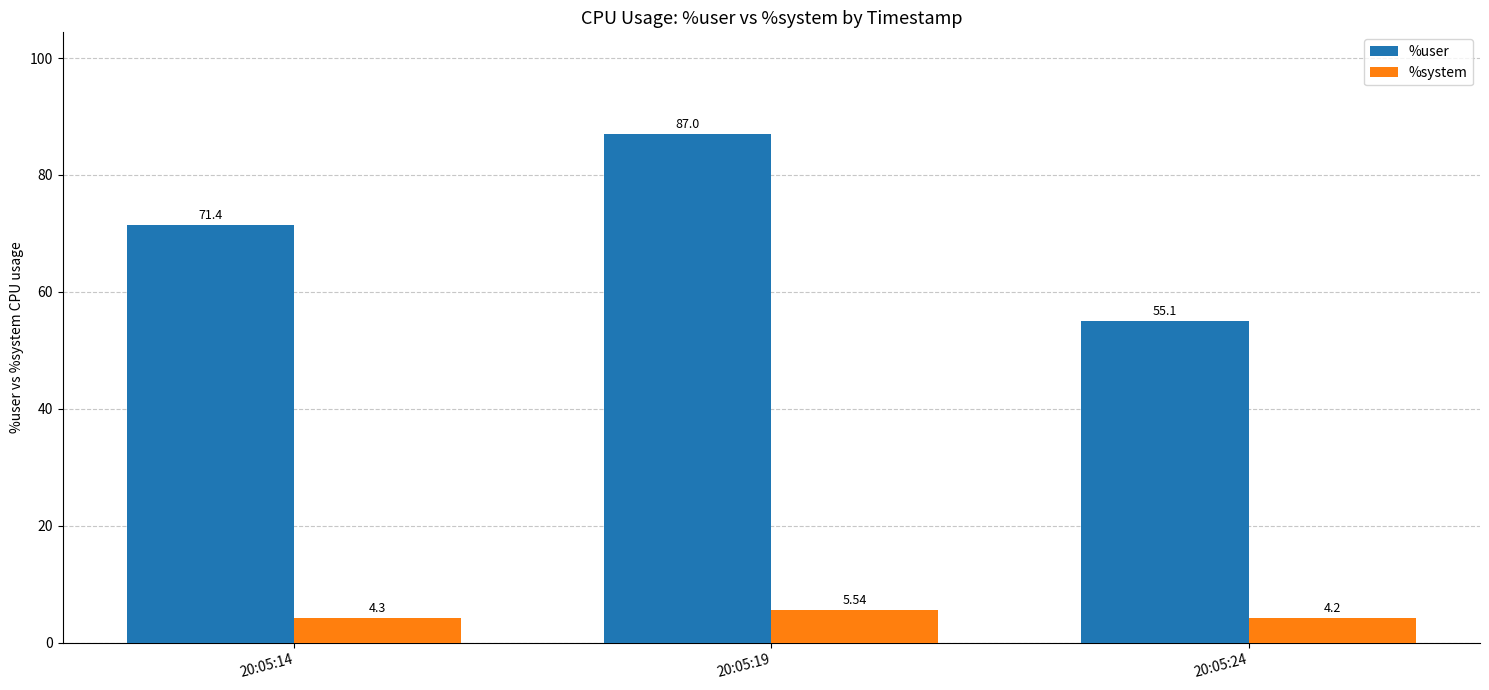

What is the maximum value for %user?

87.0